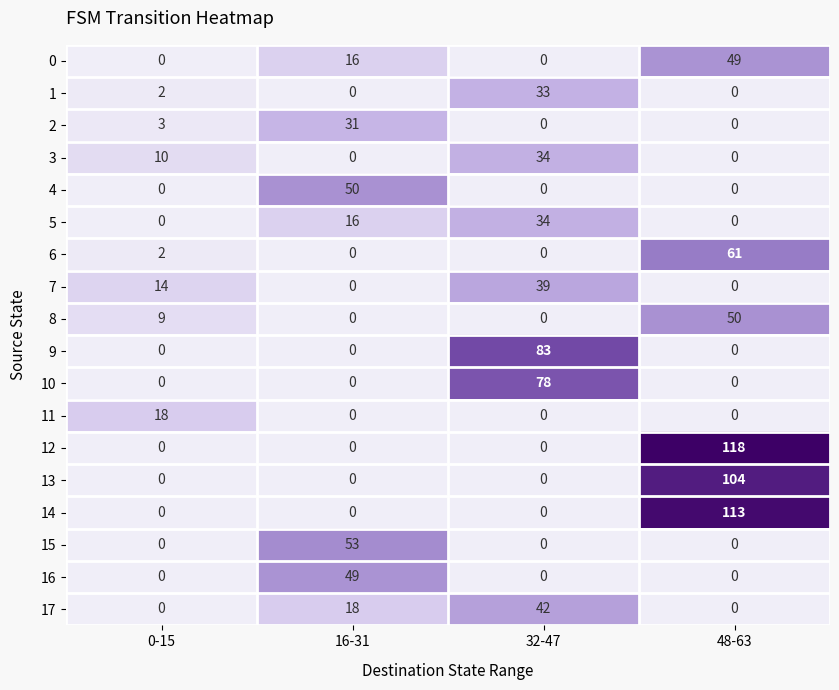

How many data points does each series have?

4